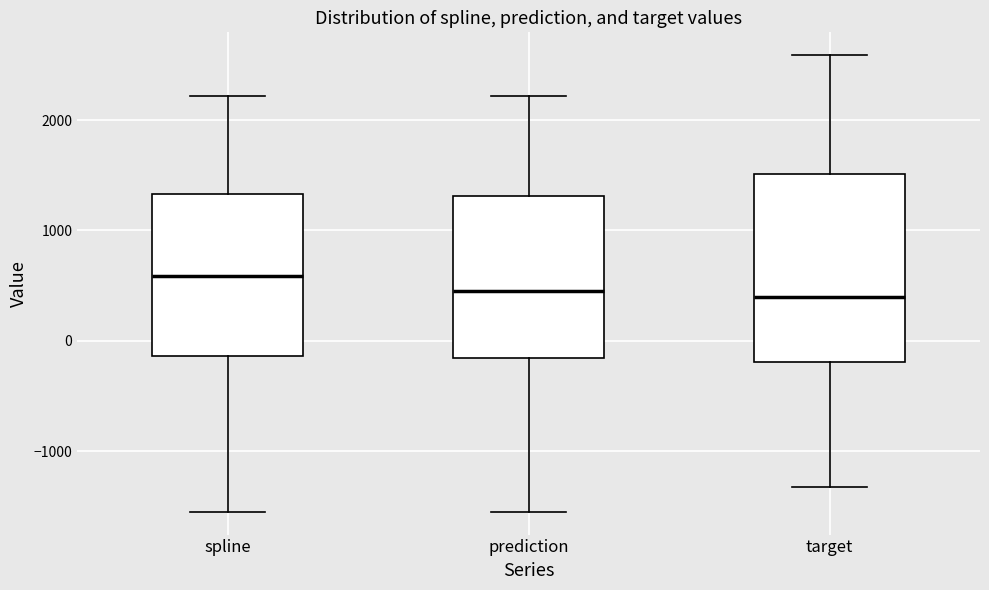

Which box is the tallest, from its lower edge to its upper edge?

target